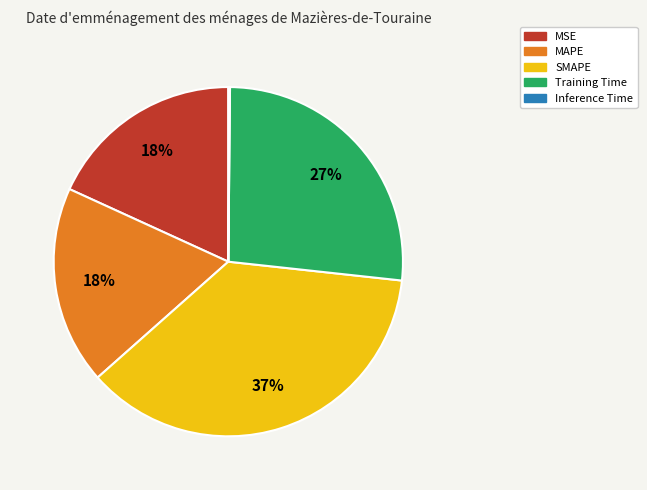

Is it true that SMAPE is 37% of the pie?

True